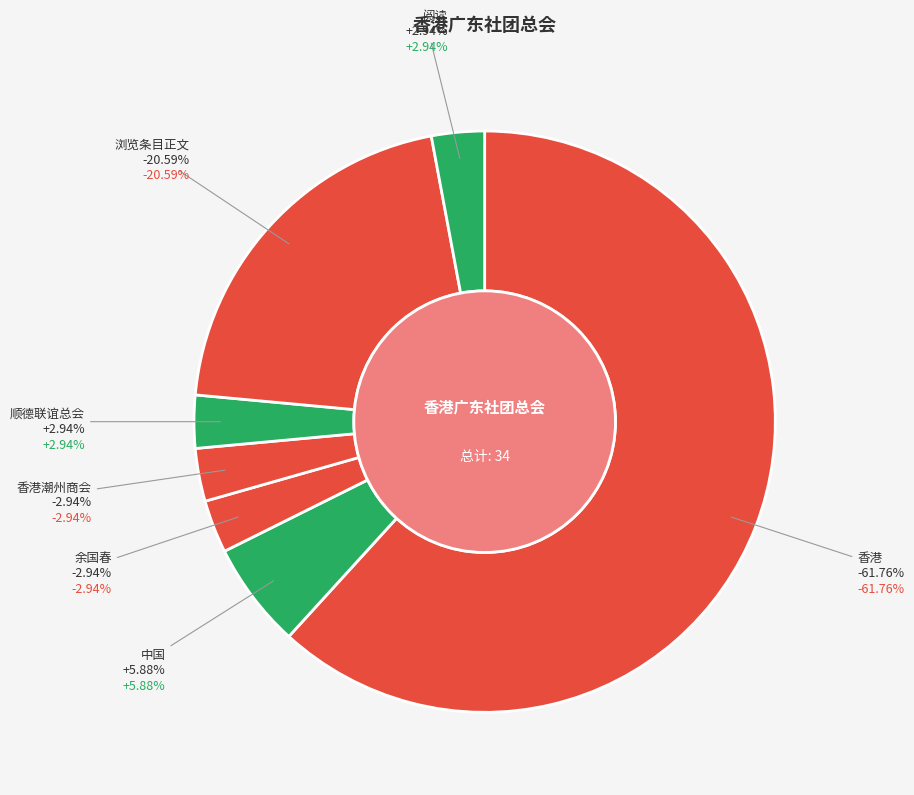

What is the total percentage of 浏览条目正文 and 中国?

26.5%